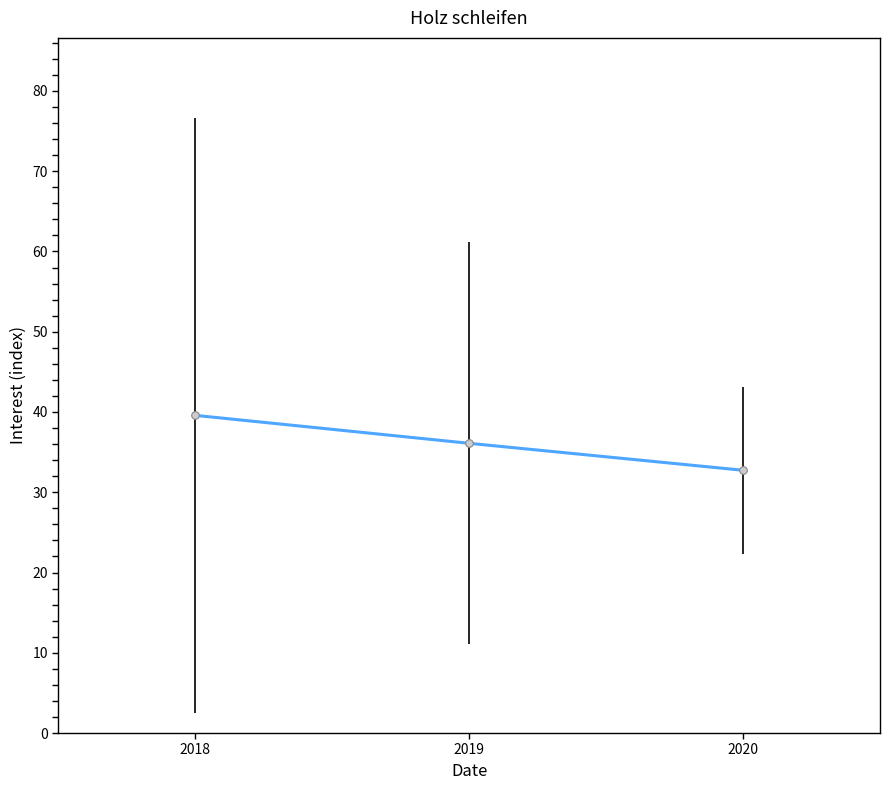

Between 2020 and 2018, which is larger?

2018